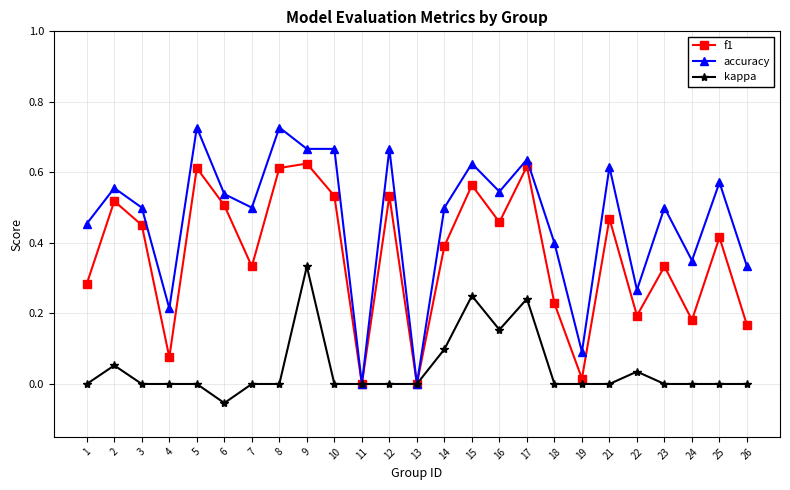

Between 15 and 23, which series saw the biggest shift?

kappa